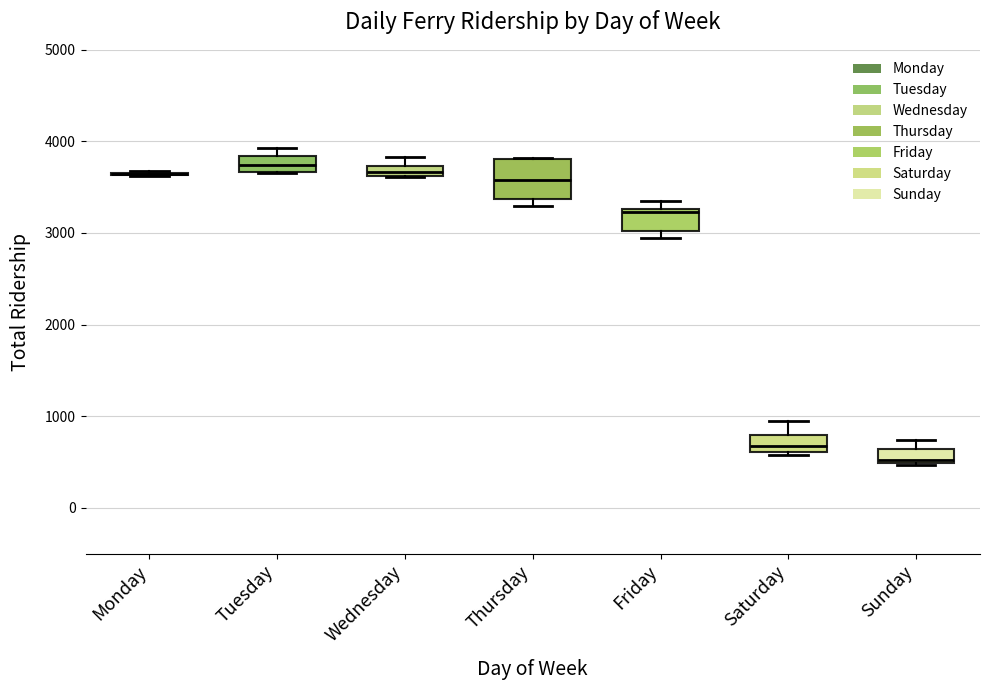

Comparing the boxes themselves (not the whiskers), which one is the tallest?

Thursday